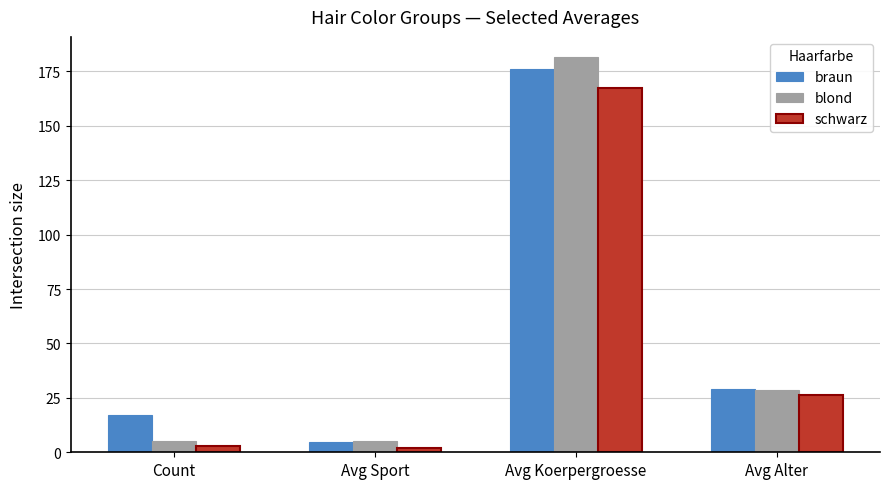

Reading left to right, transcribe all the data shown in this chart.

braun: 17.0	4.6	176.2	29.1
blond: 5.0	5.0	181.8	28.6
schwarz: 3.0	2.0	167.3	26.3